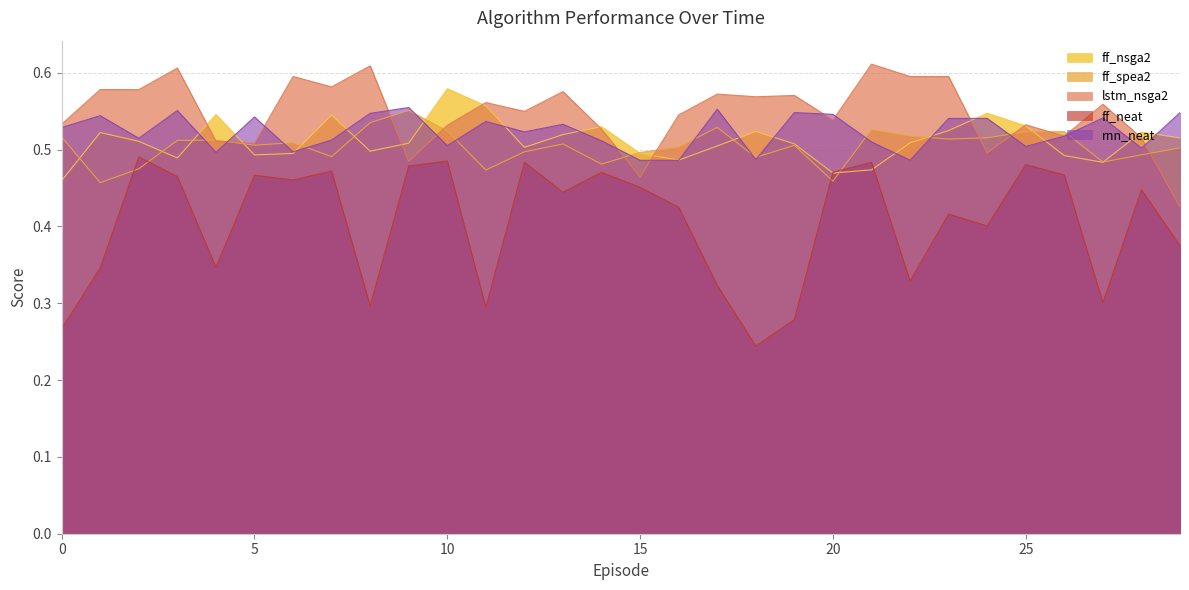

Read the rnn_neat value at 25.

0.5